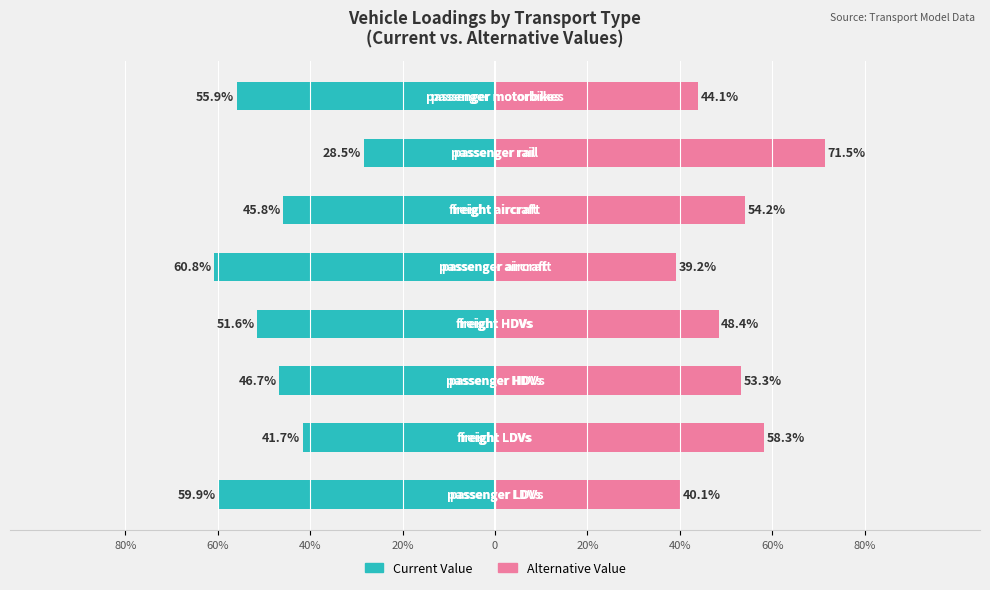

Between 40% and 80%, which is larger?

40%